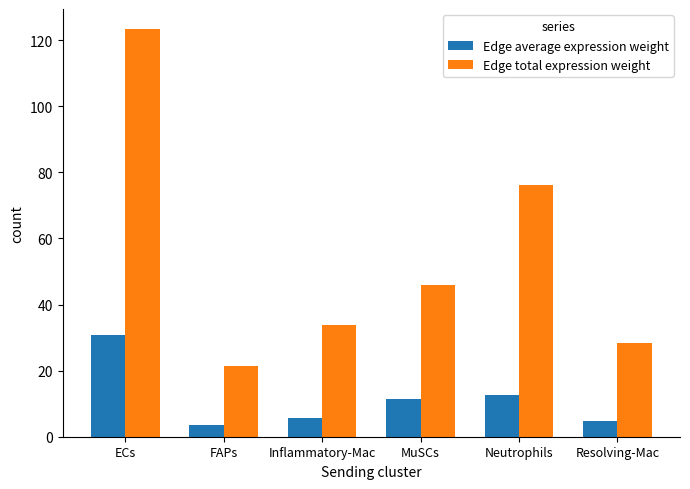

How many data points in Edge average expression weight are less than 11?

3